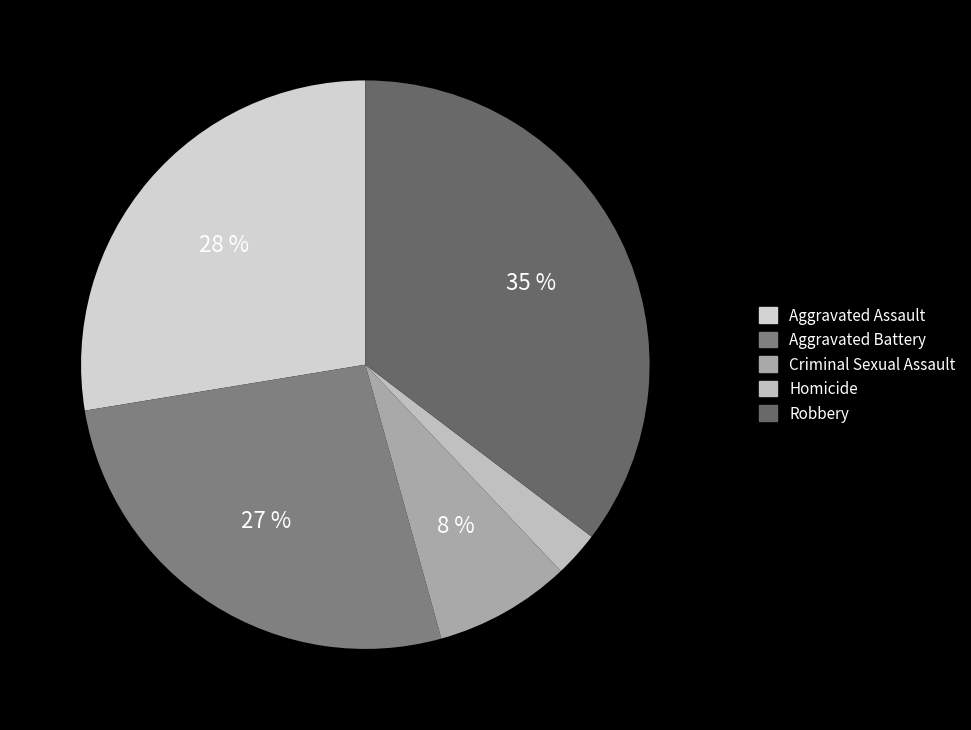

Count the number of slices in the pie.

5